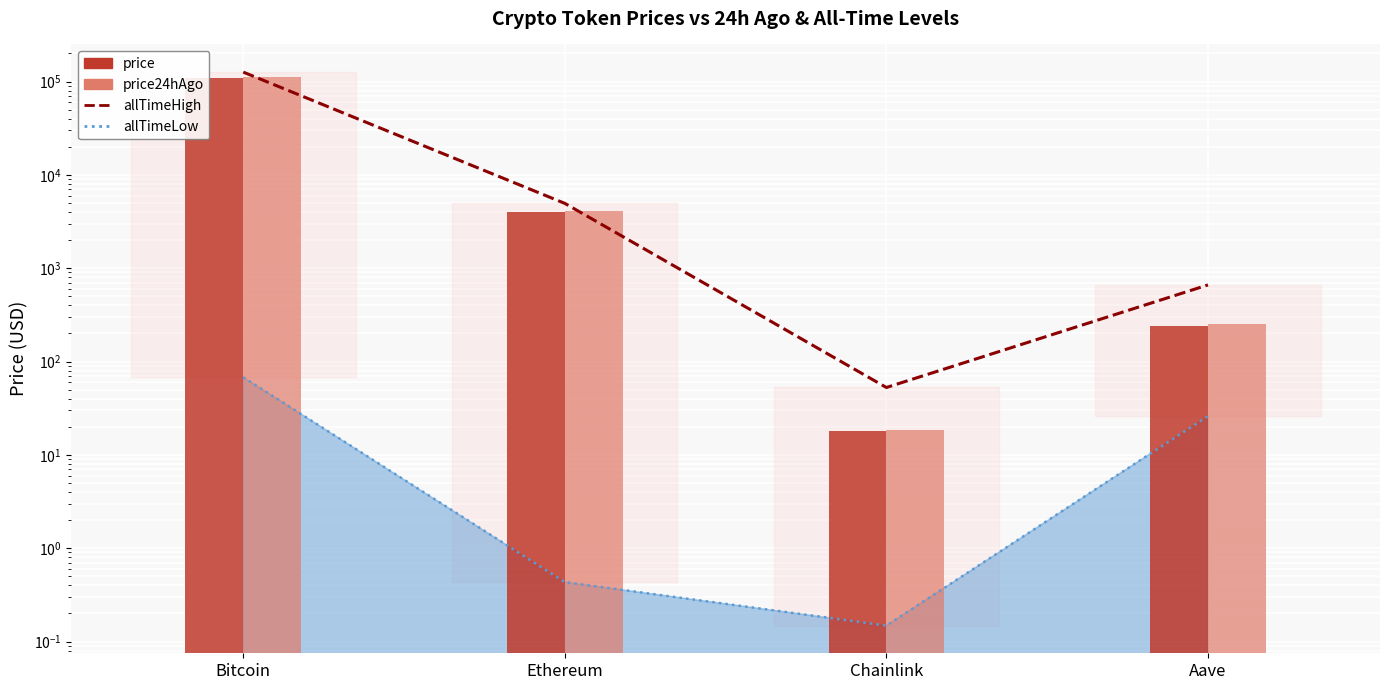

Is the value of allTimeHigh_line at Ethereum greater than the value of price24hAgo at Ethereum?

Yes